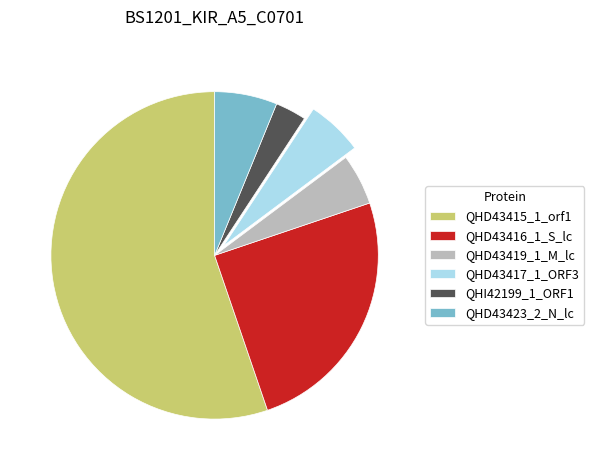

Which category has the smallest portion of the pie?

QHI42199_1_ORF1